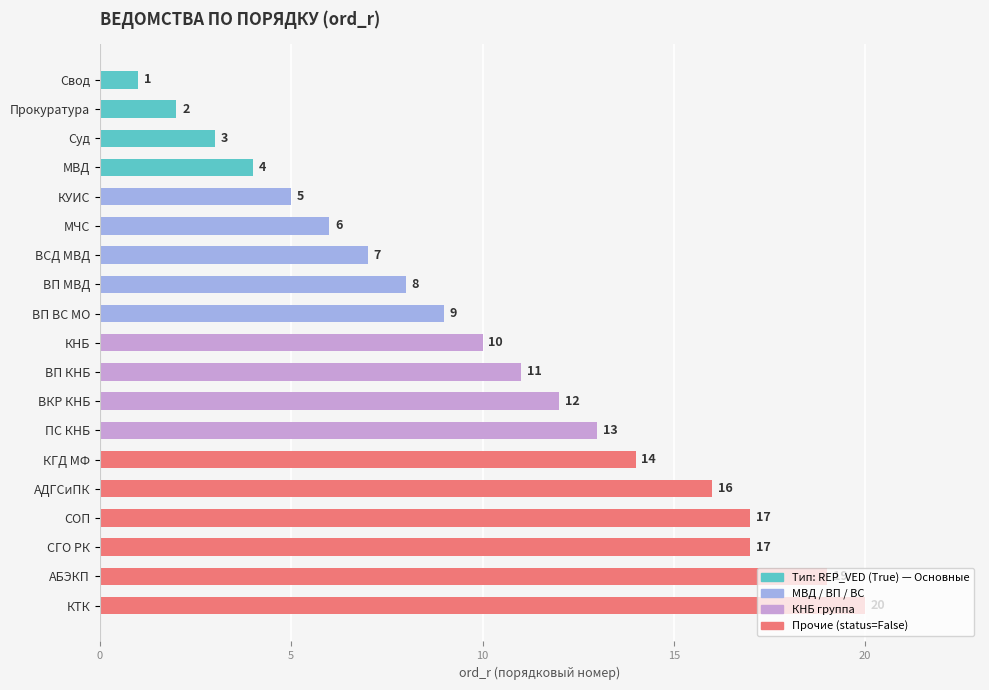

Count the number of categories in the chart.

19